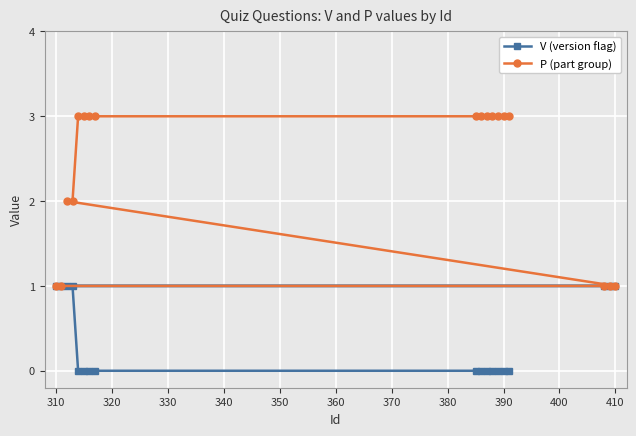

Reading right to left, what are all the values shown in this chart?

V (version flag): 1	1	1	0	0	0	0	0	0	0	0	0	0	0	1	1	1	1
P (part group): 1	1	1	3	3	3	3	3	3	3	3	3	3	3	2	2	1	1